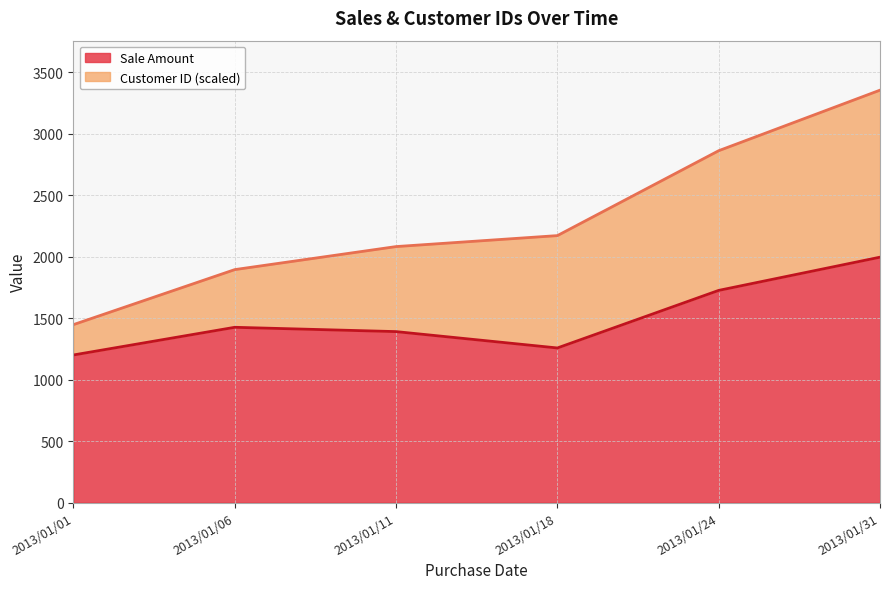

Where is the first local maximum?

2013/01/06